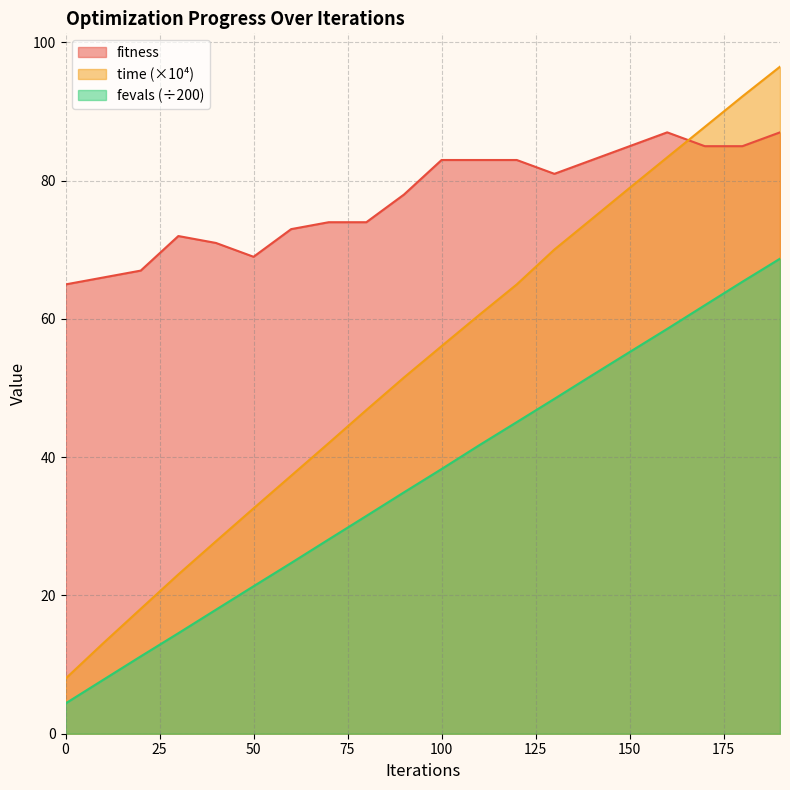

What is the difference between the highest and lowest values at 150?

29.8